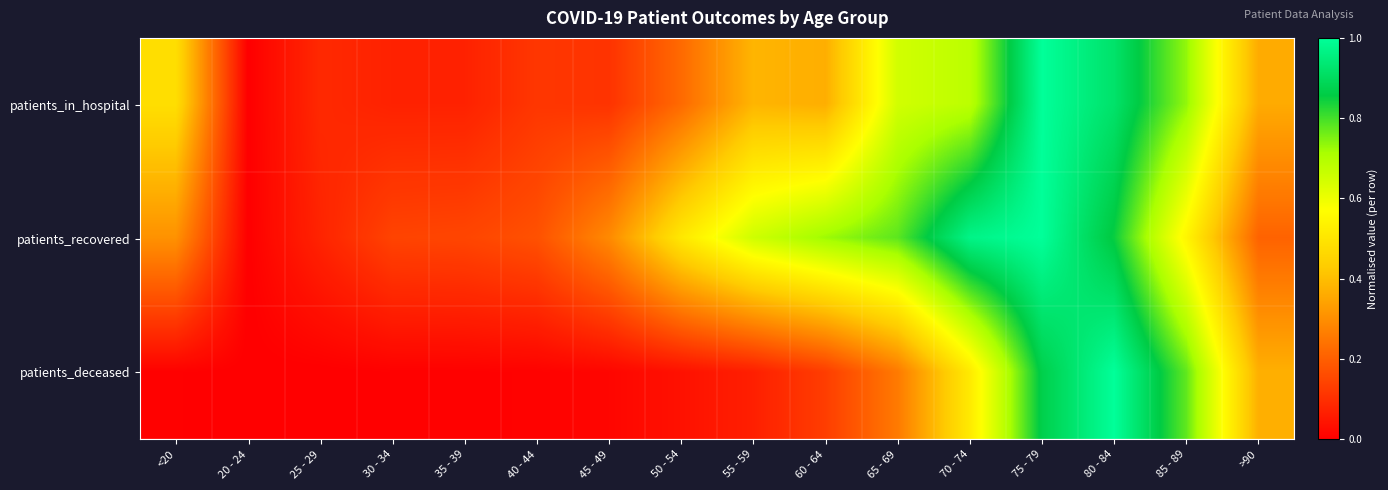

What is the maximum value shown in the chart?

1.0